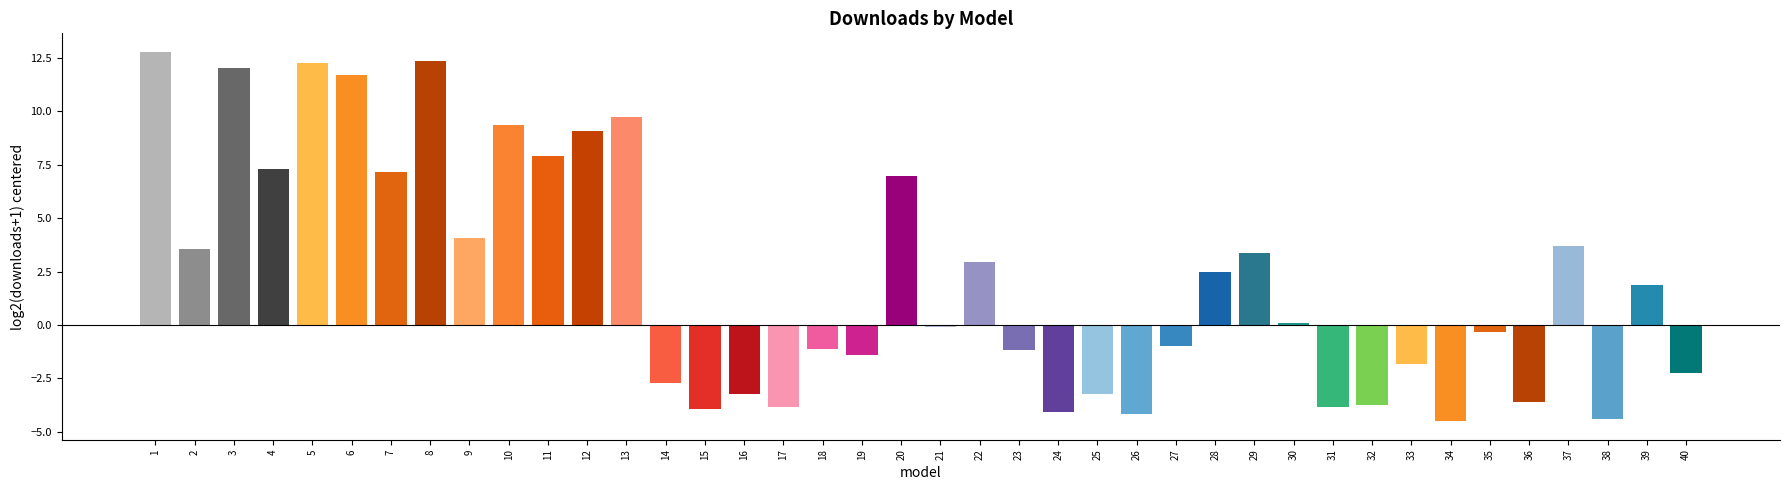

What is the average value?

2.2